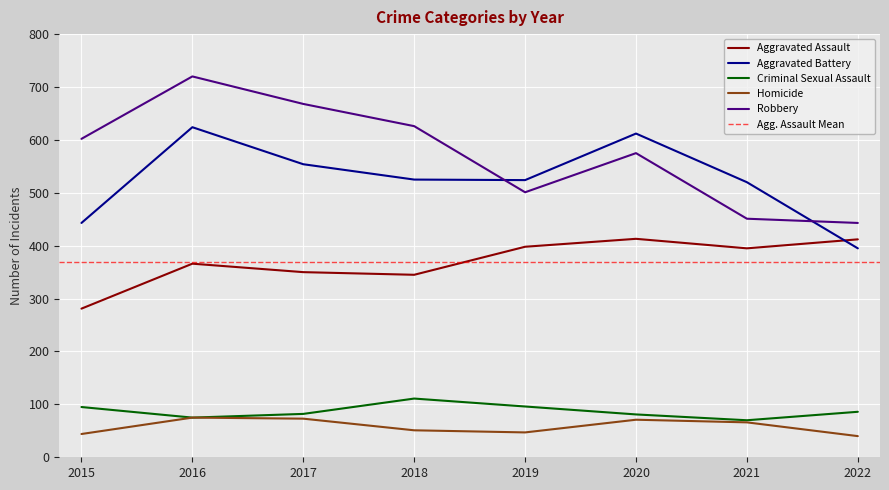

Which category has the highest value in the Aggravated Assault series?

2020